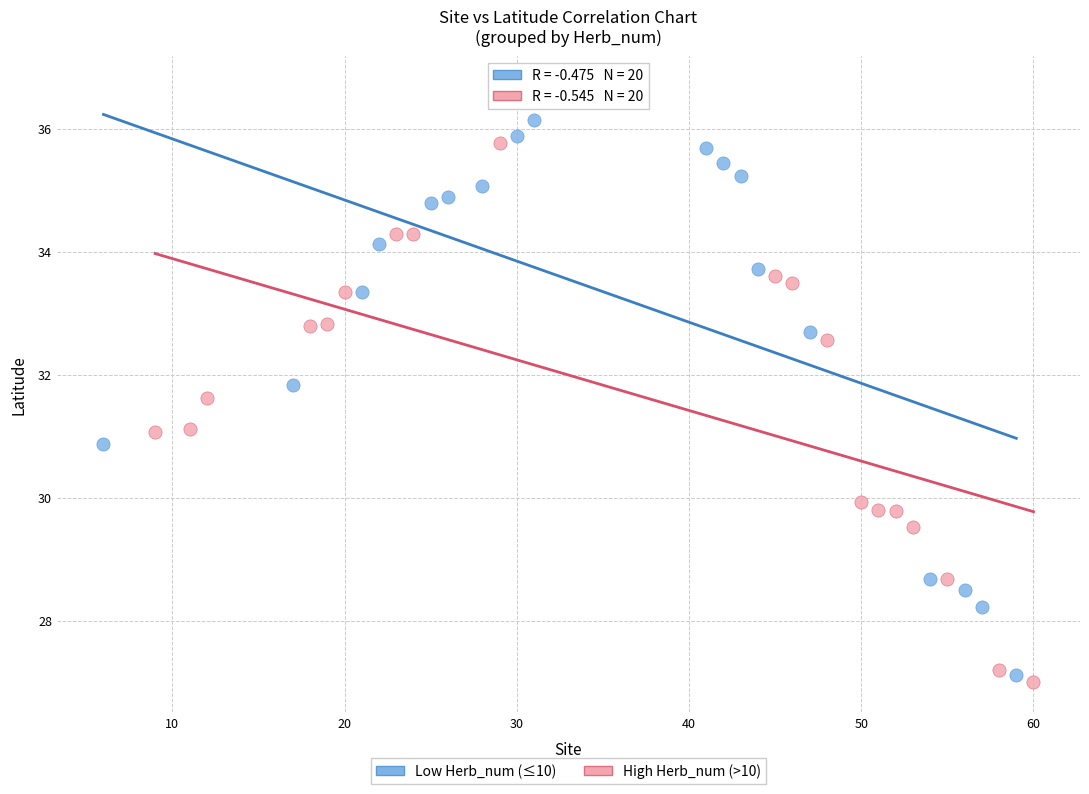

What are all the series names shown in the legend?

Low Herb_num (≤10), High Herb_num (>10)